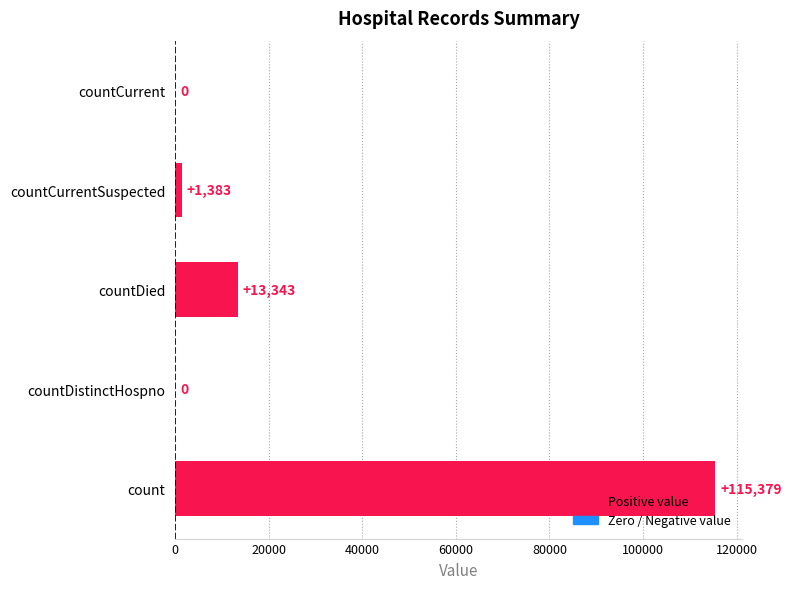

Is it true that the value at count is 157188?

False